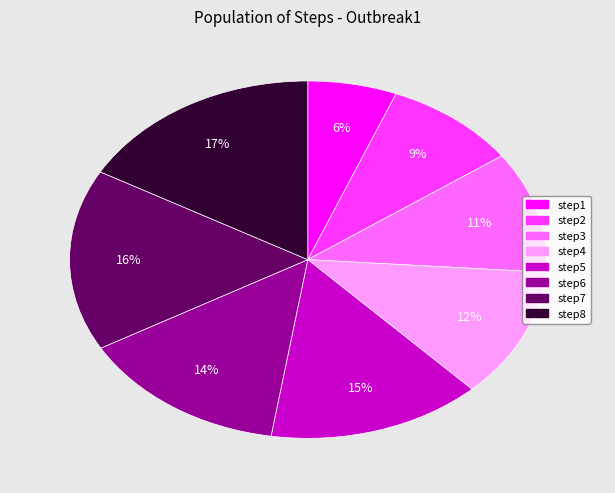

How many slices are in this pie chart?

8